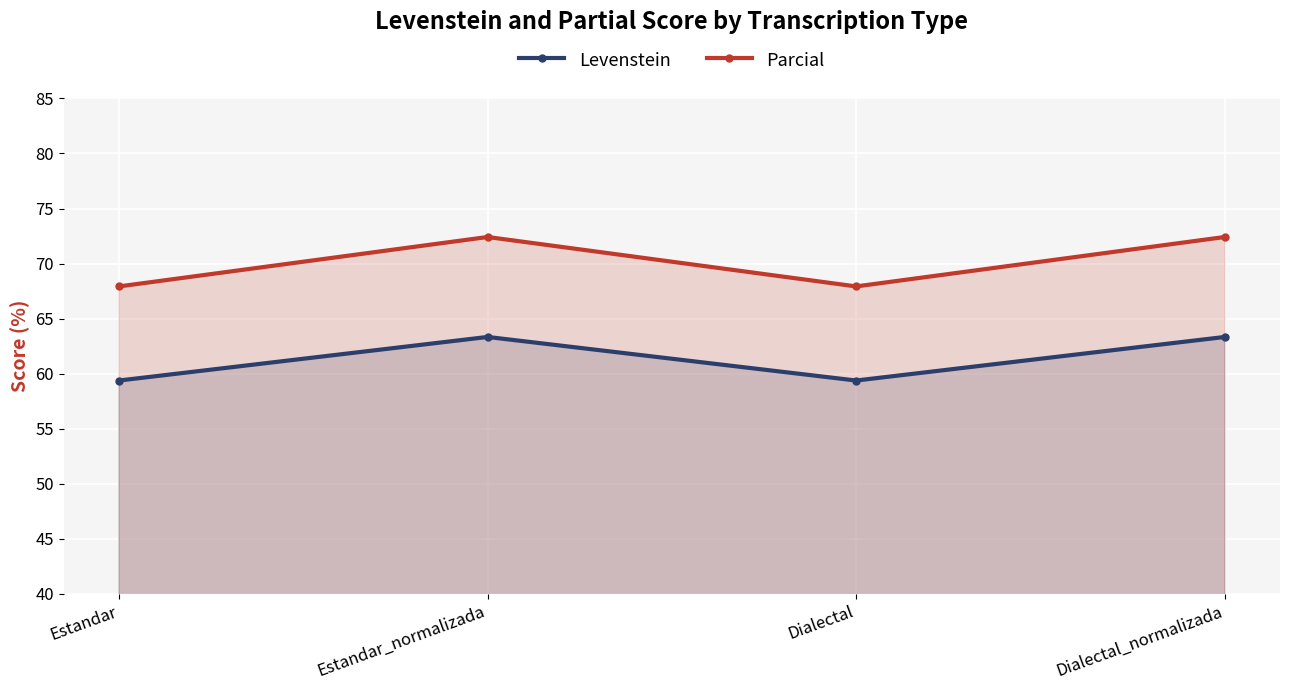

In Levenstein, how many points are higher than both neighbors (excluding endpoints)?

1